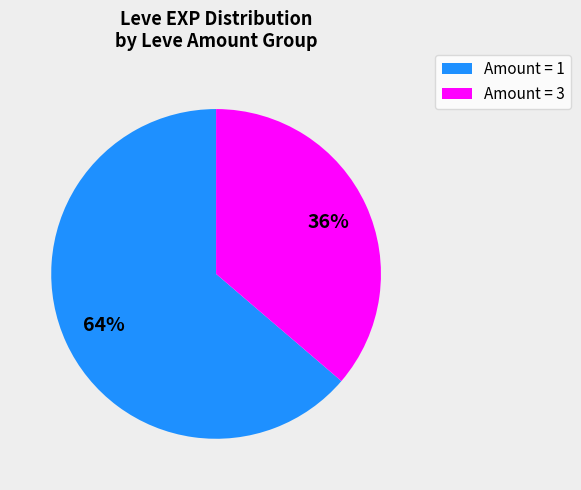

Is there a majority slice in this chart?

Yes